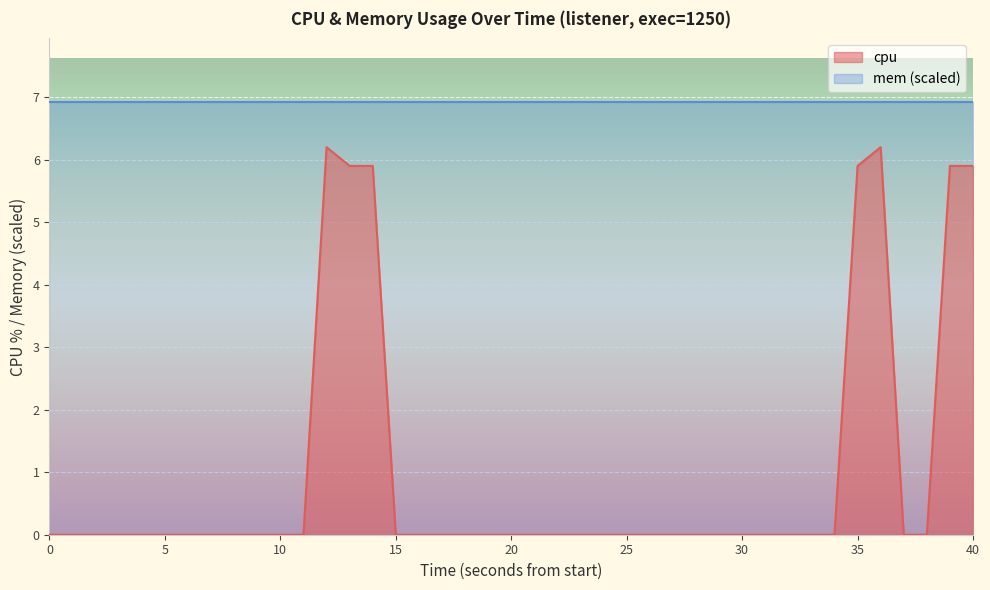

True or false: the data has more than 1 interior local peaks.

True